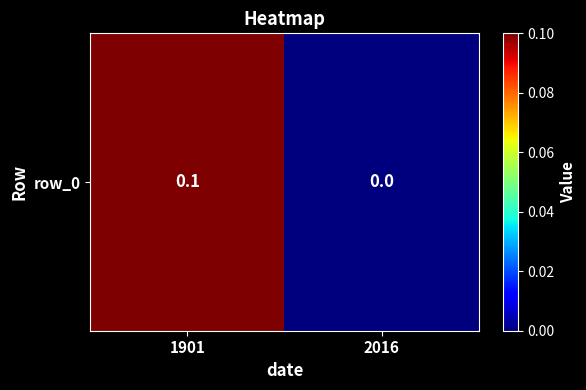

At which label is the value closest to 0?

2016